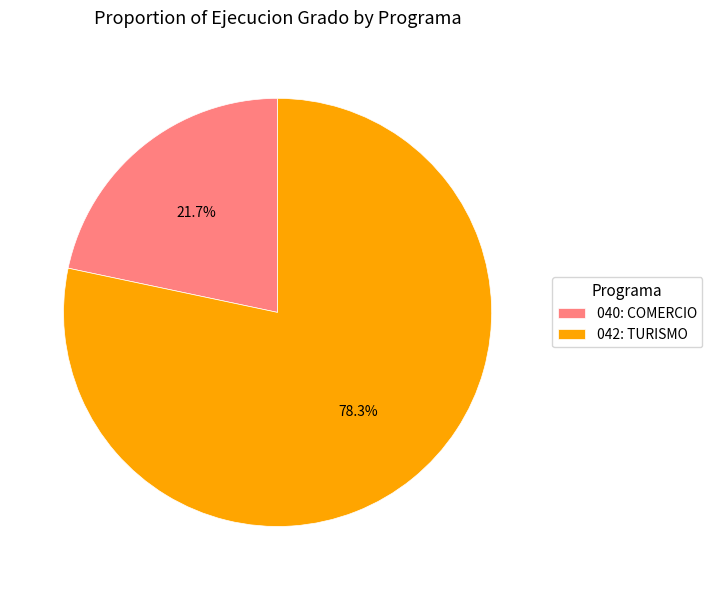

What is the total percentage of 042: TURISMO and 040: COMERCIO?

100.0%